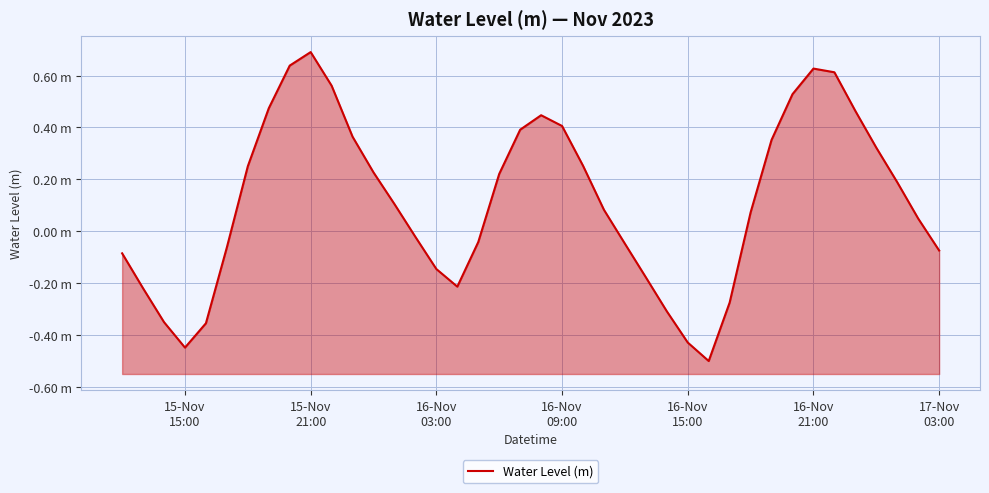

What is the minimum value shown in the chart?

-0.5